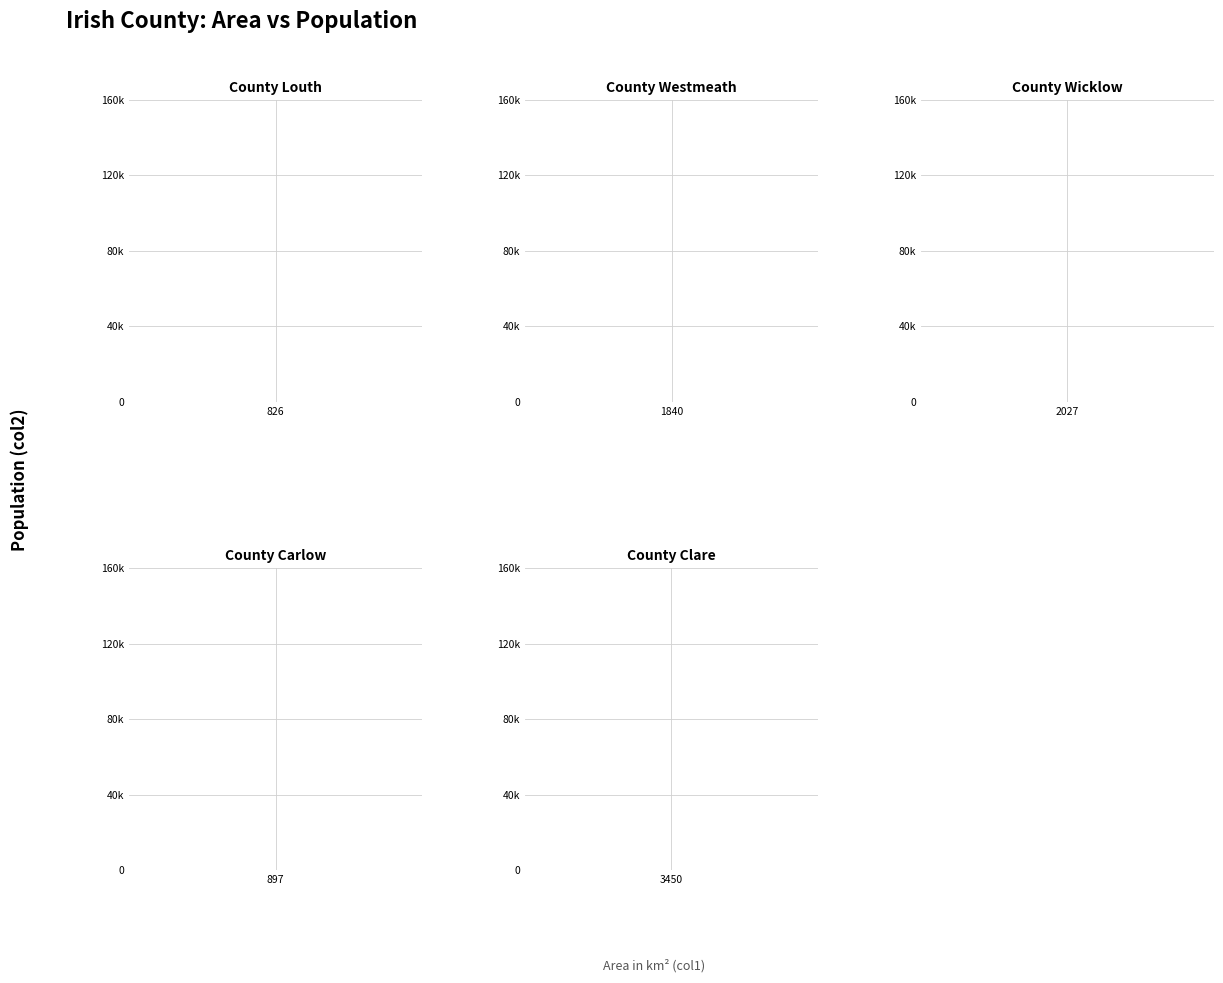

Reading right to left, what are all the values shown in this chart?

117096	56875	142332	88396	128375